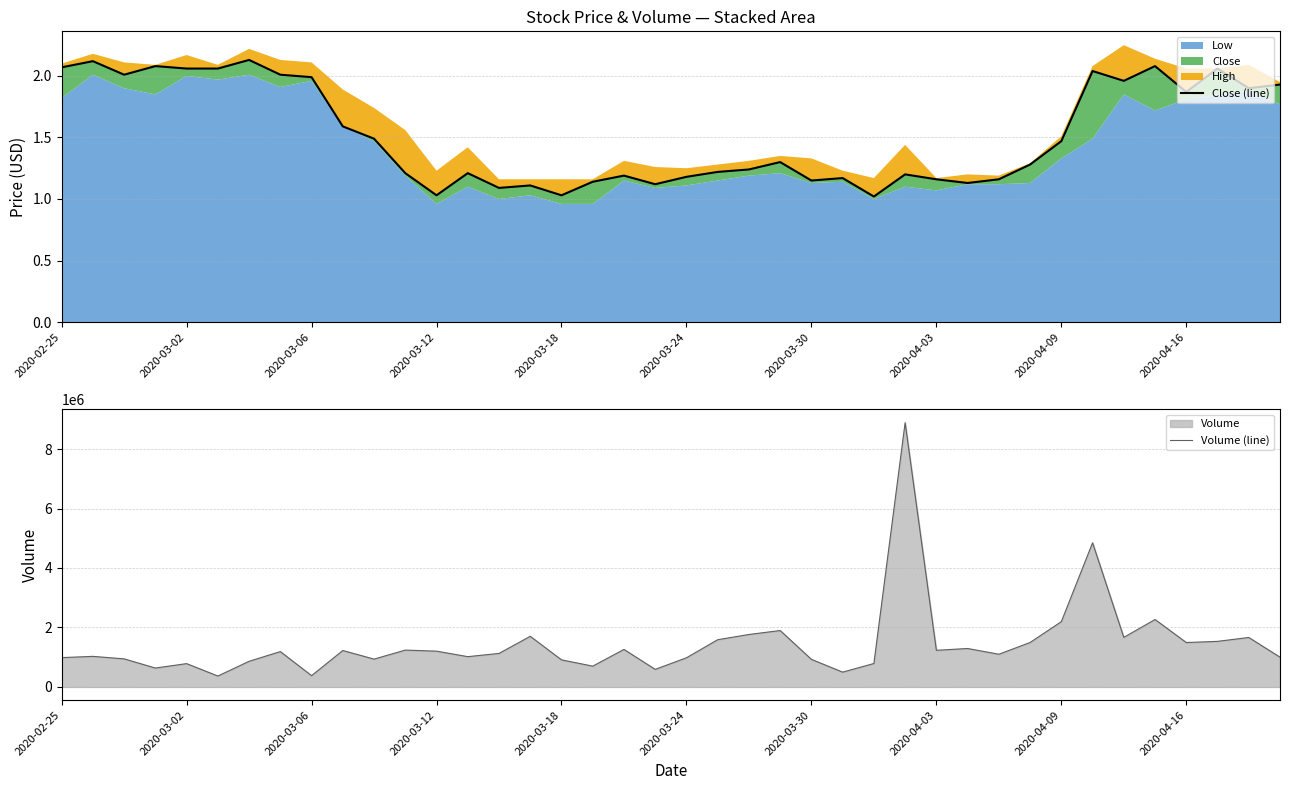

Between 10 and 26, which is larger?

10